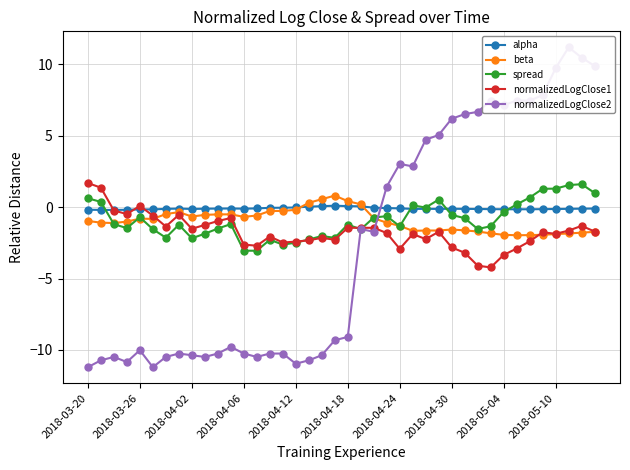

True or false: spread has more than 0 points higher than both neighbors.

True